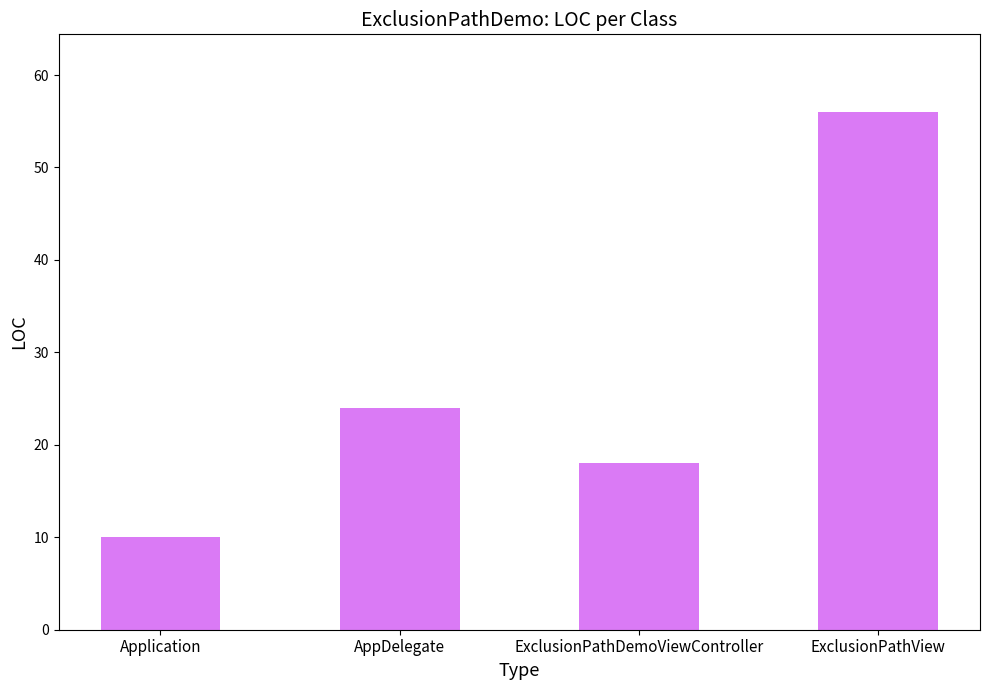

What is the value of the 4th bar from the left?

56